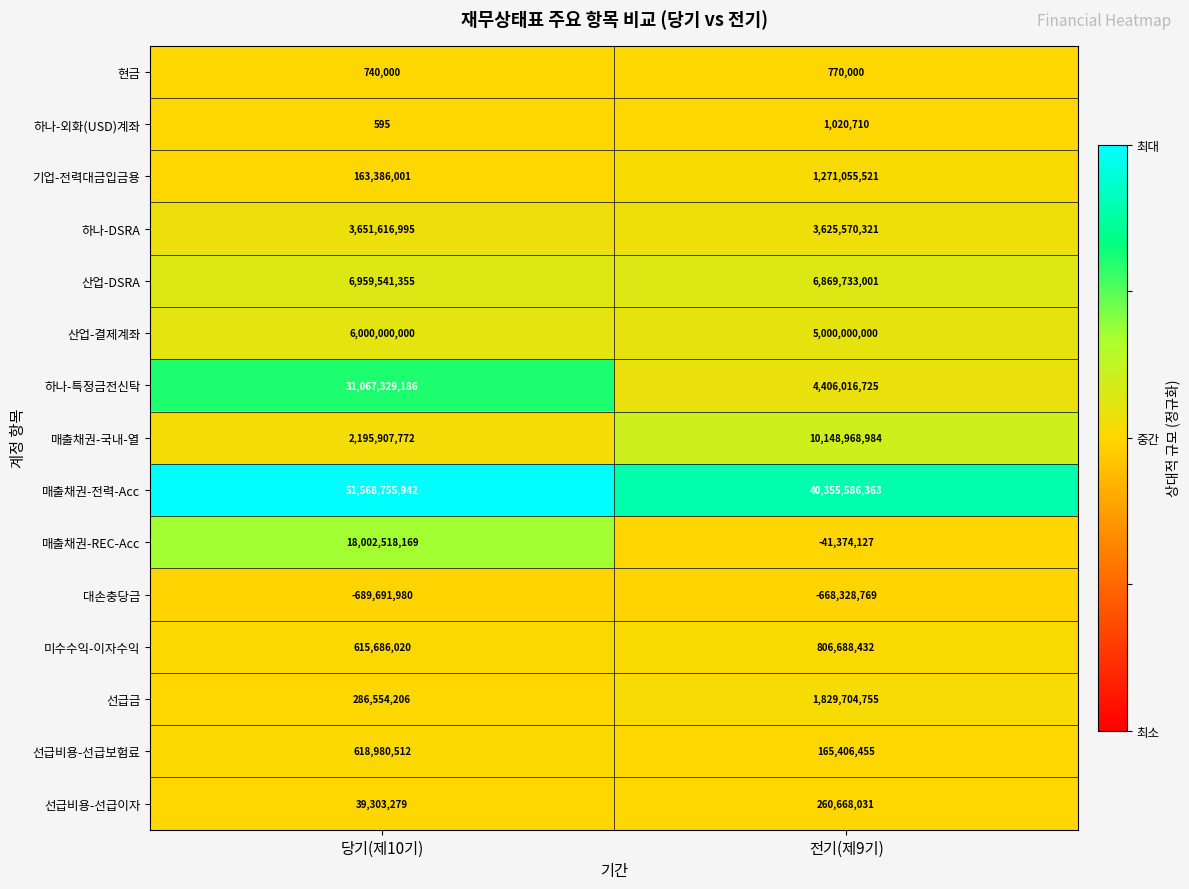

Which category has the highest value across all series?

당기(제10기)